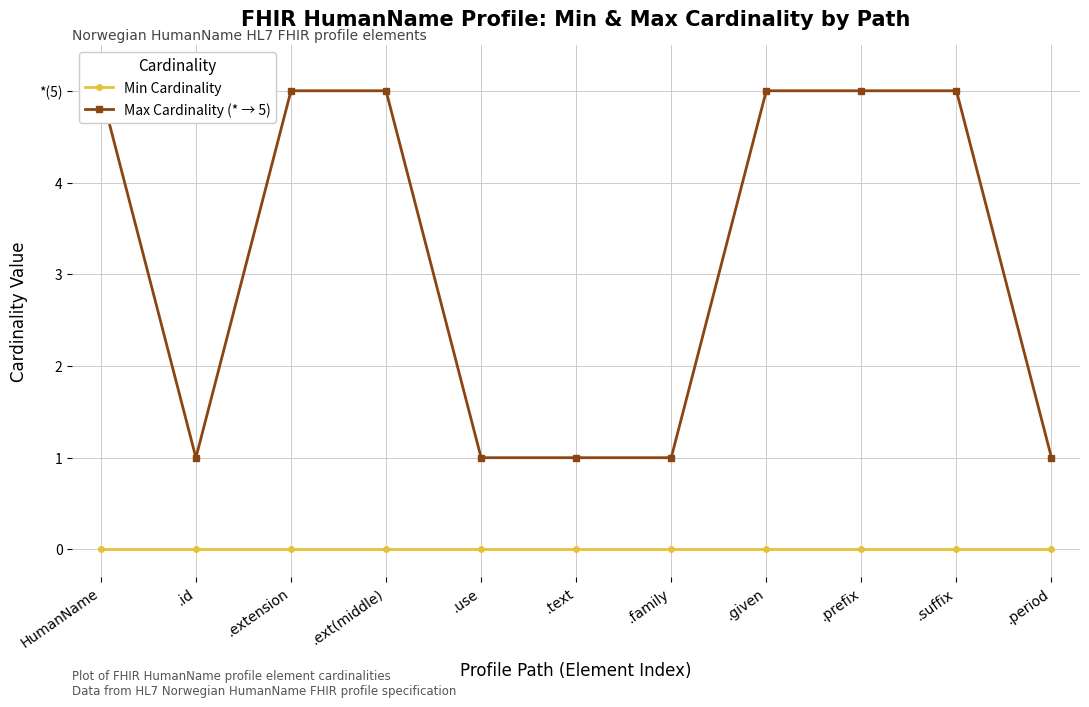

Reading left to right, list all the values displayed in this chart.

Min Cardinality: 0	0	0	0	0	0	0	0	0	0	0
Max Cardinality (* → 5): 5	1	5	5	1	1	1	5	5	5	1